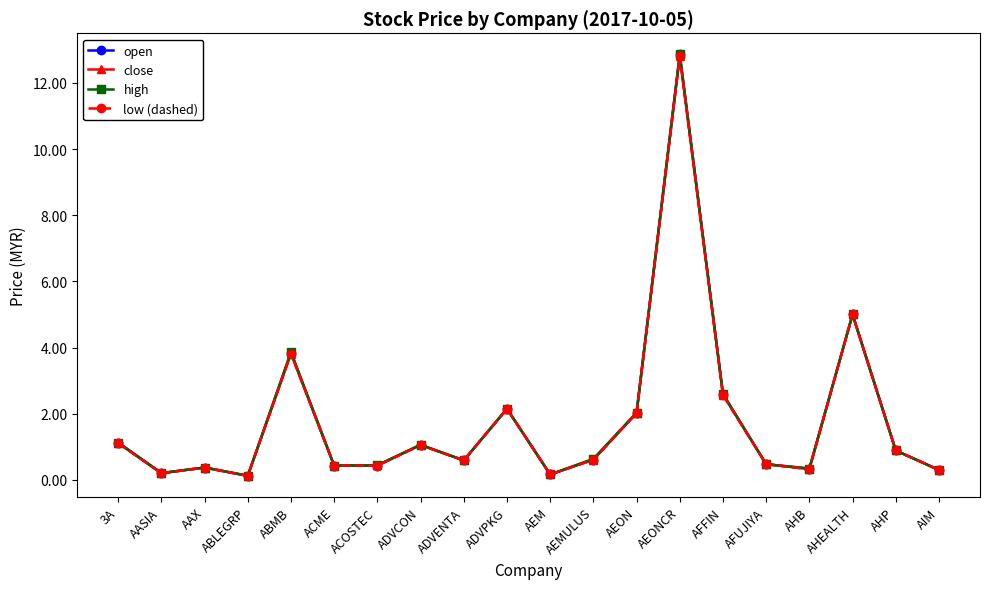

Where is the first local minimum for low (dashed)?

AASIA